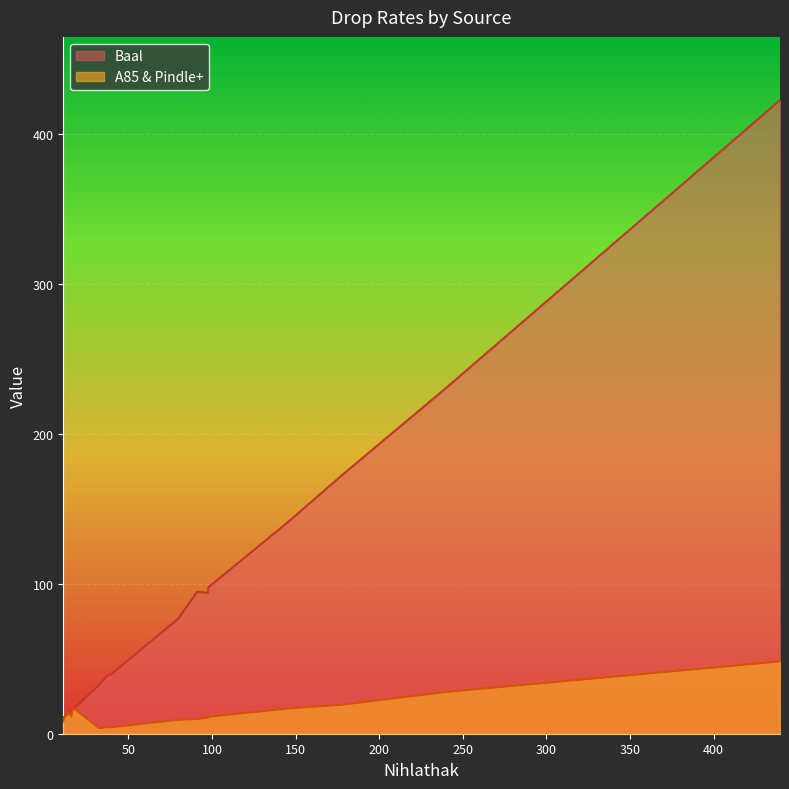

Read the A85 & Pindle+ value at 14.2.

14.2